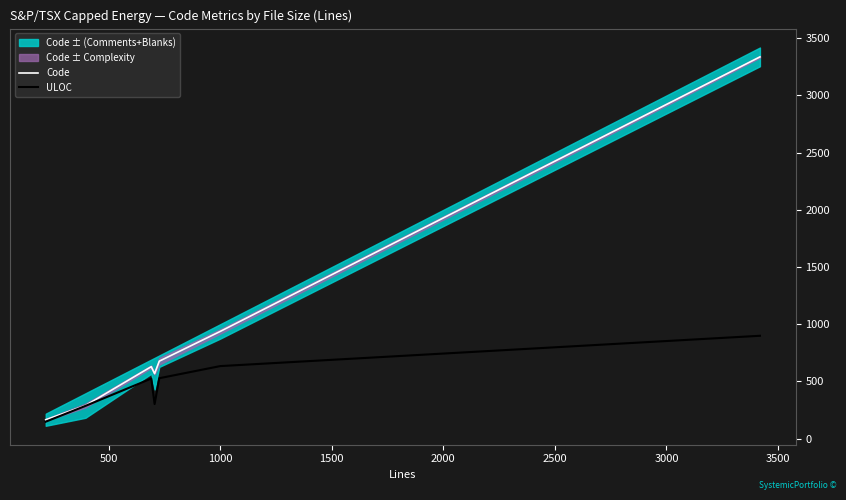

What is the maximum value for ULOC?

899